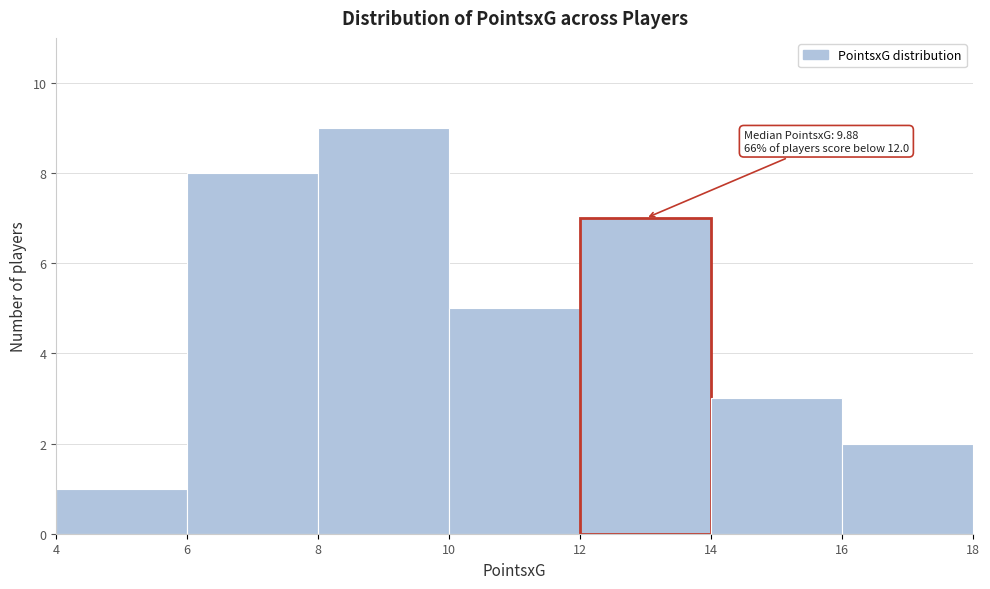

Which range on the x-axis has the tallest bar?

8 to 10